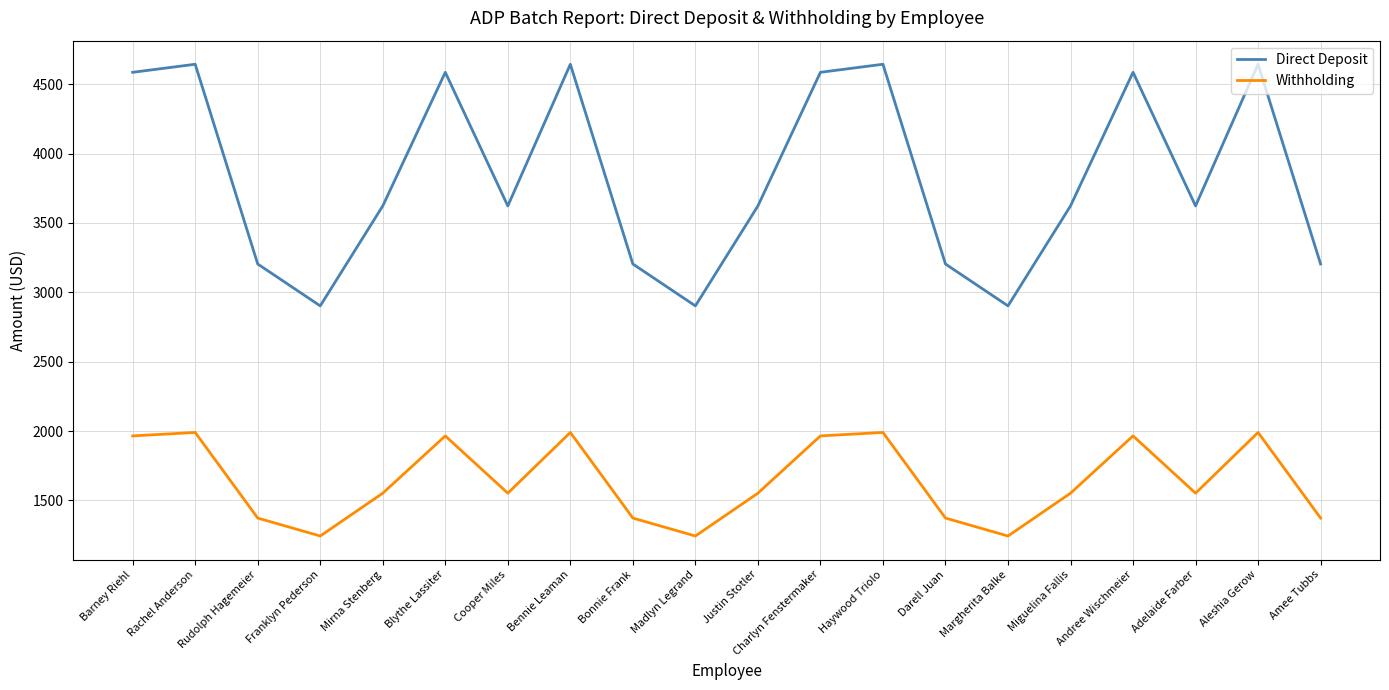

Is the value of Withholding at Amee Tubbs greater than the value of Direct Deposit at Rachel Anderson?

No